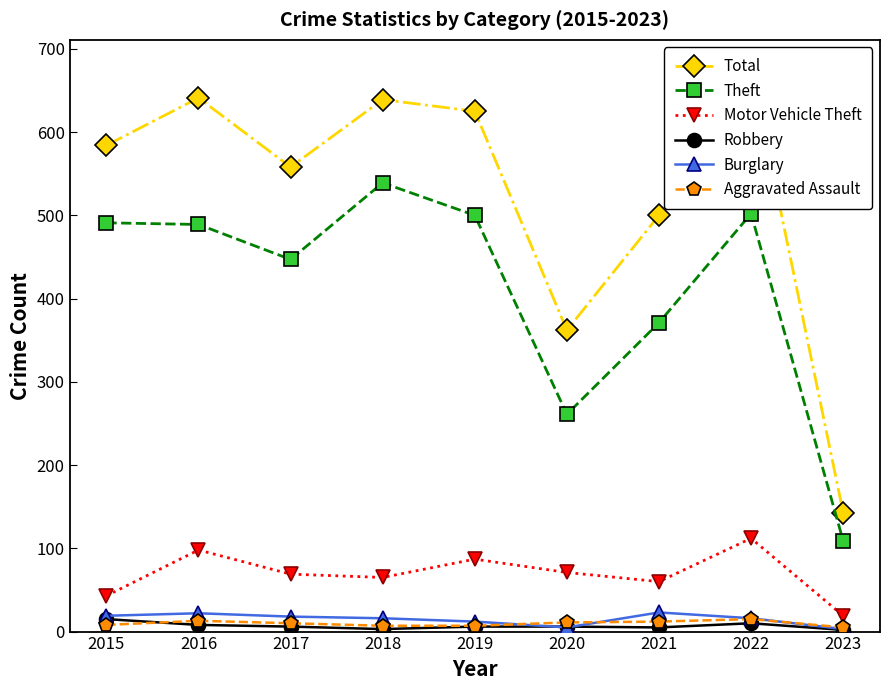

How many intersections are there between Robbery and Aggravated Assault?

1